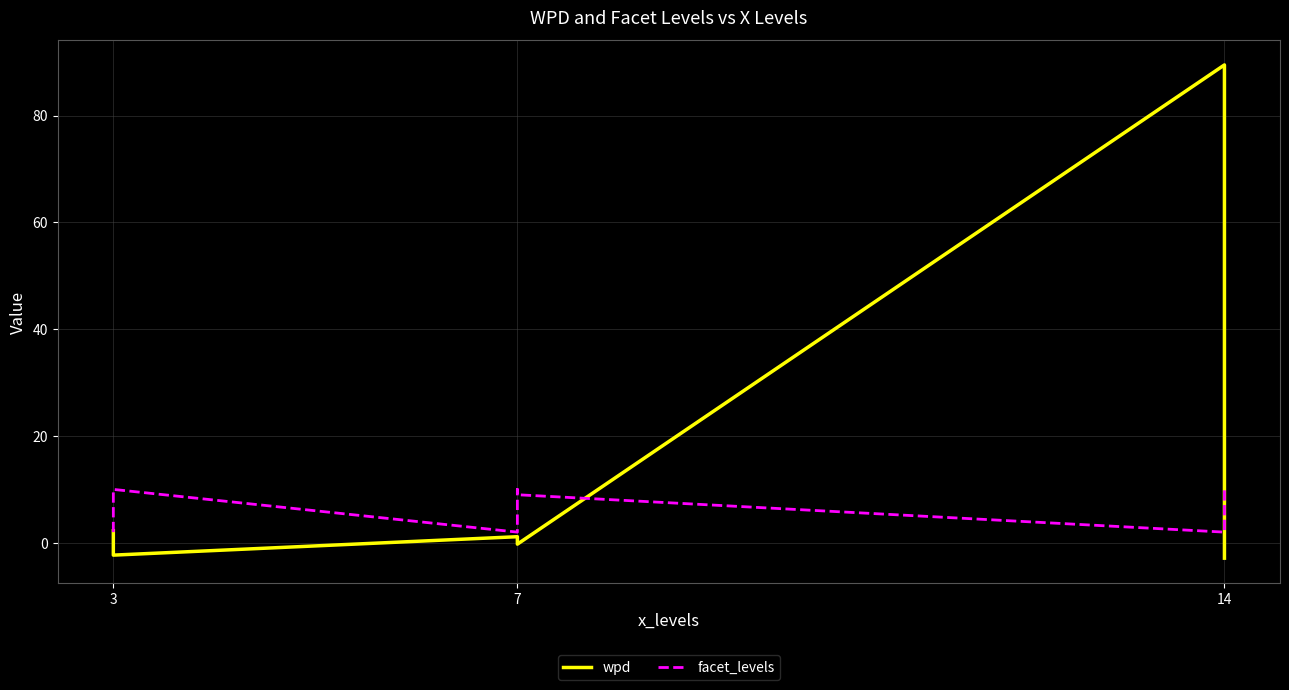

What is the difference between the highest and lowest values at 3?

0.3